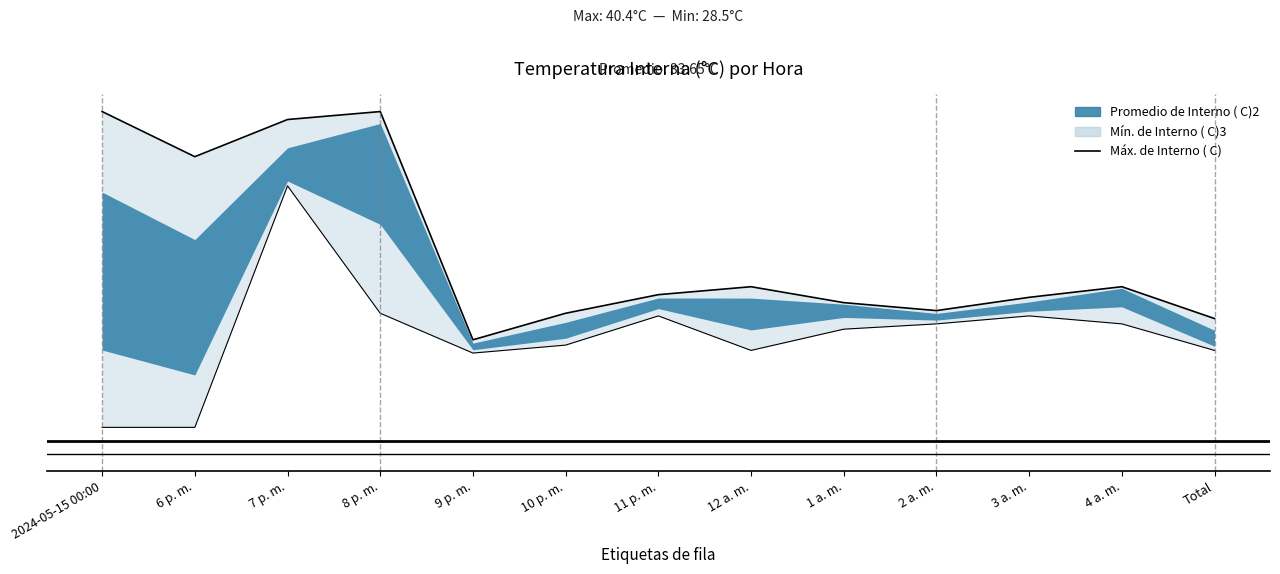

What is the difference between the maximum and minimum values?

8.6